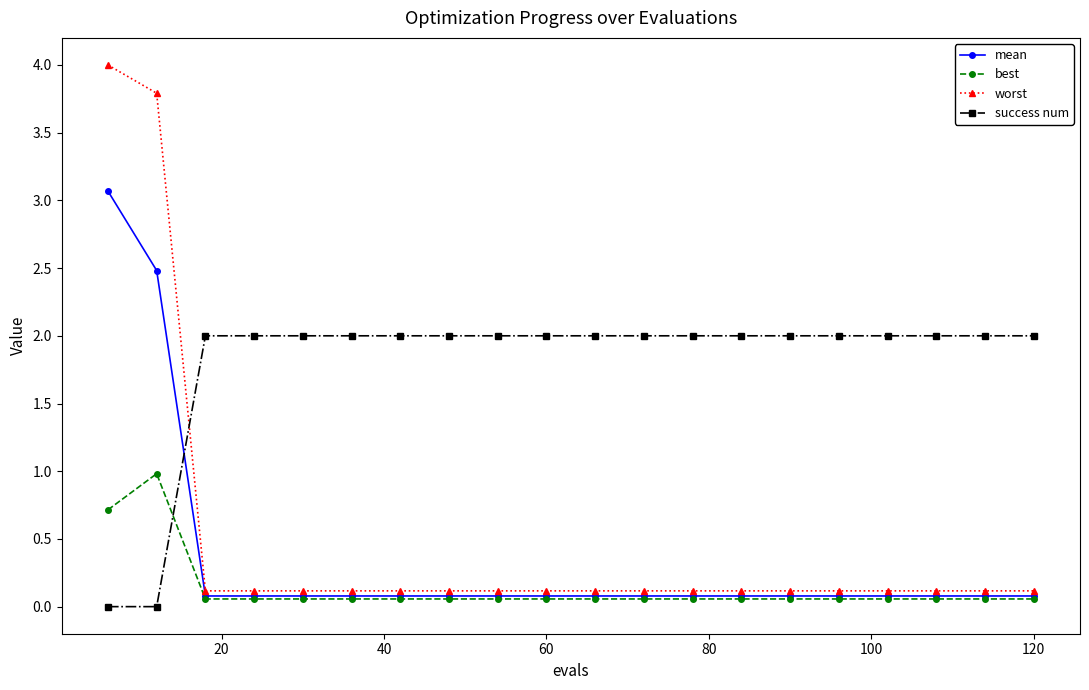

What are all the series names shown in the legend?

mean, best, worst, success num